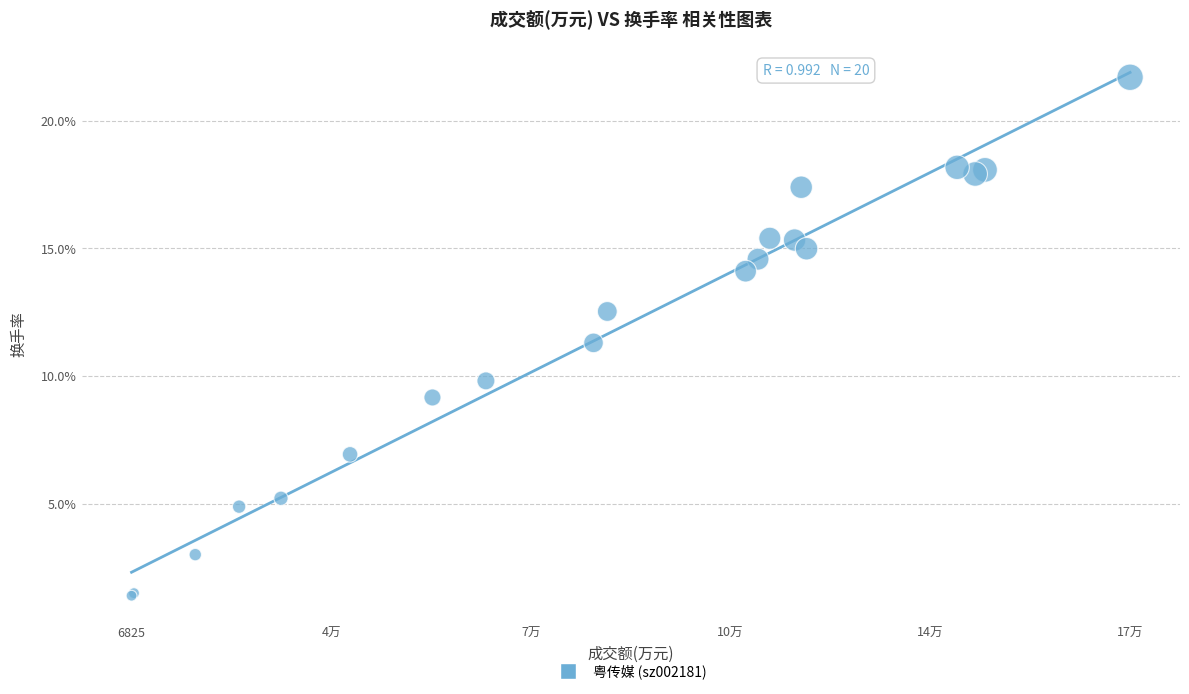

What Y value in the scatter plot is closest to 11?

11.3